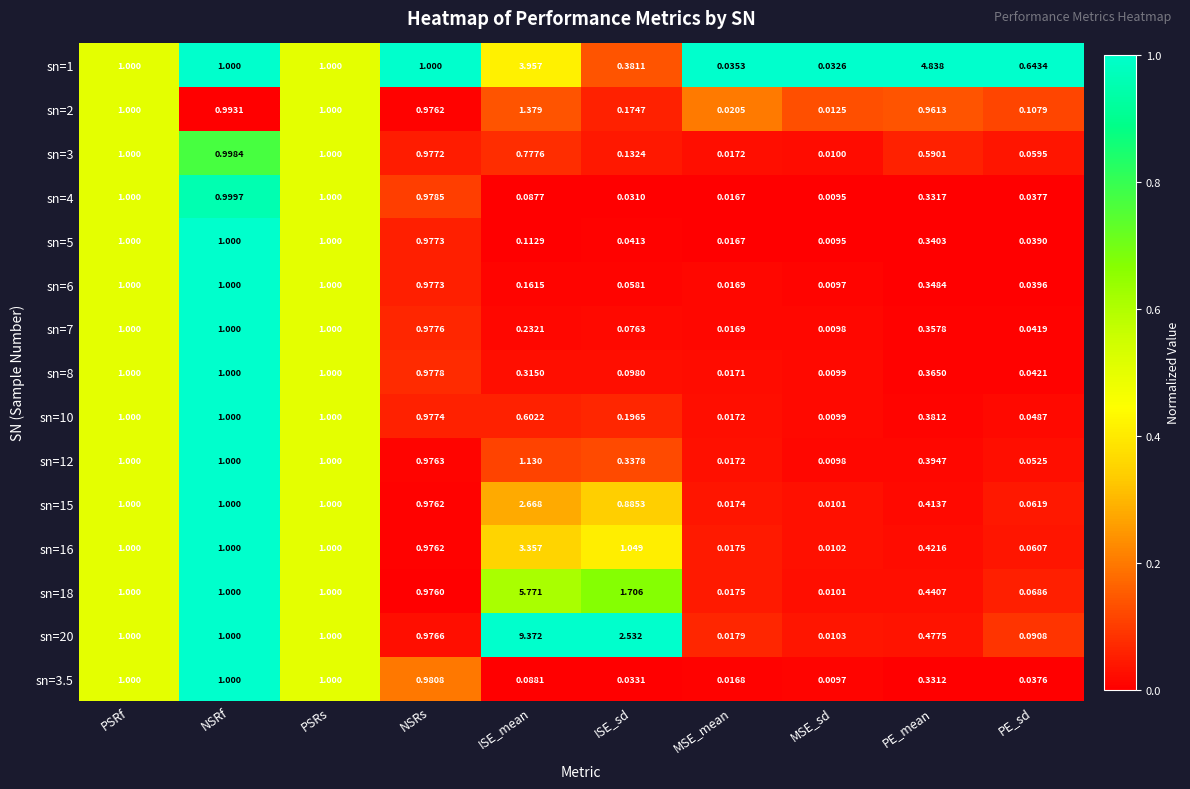

Where is sn=2 nearest to the value 0?

MSE_sd